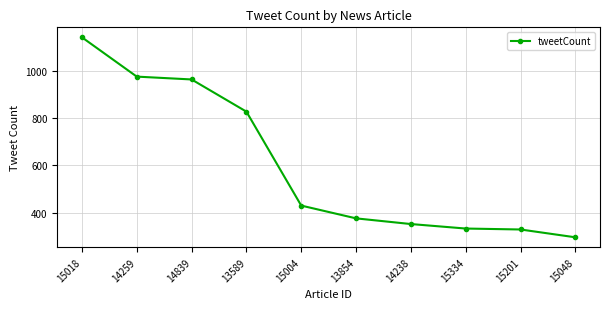

What position from the right is 13854?

5